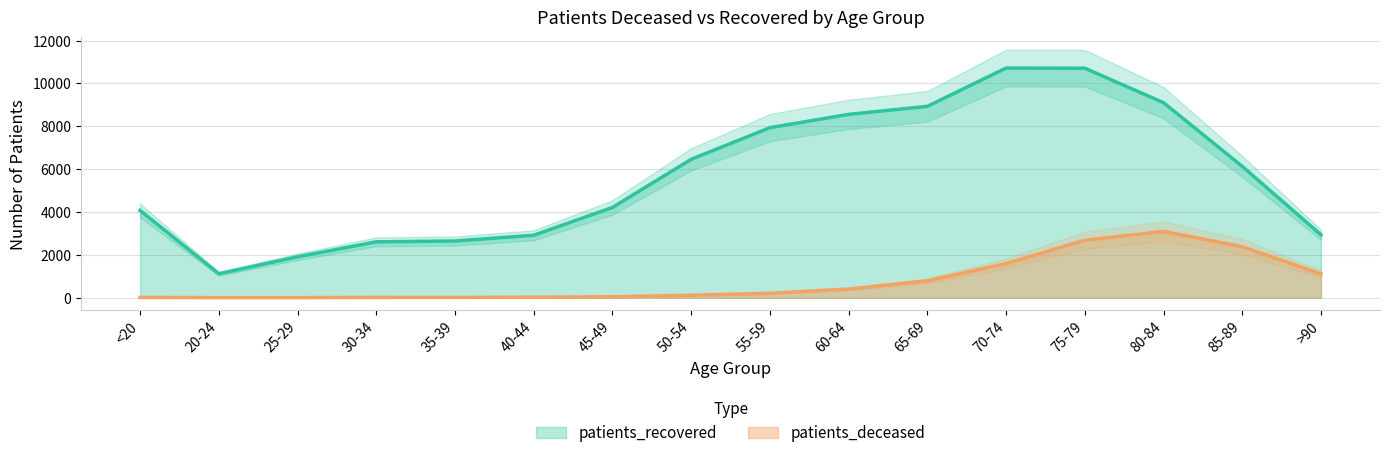

True or false: patients_recovered and patients_deceased cross at least once.

False